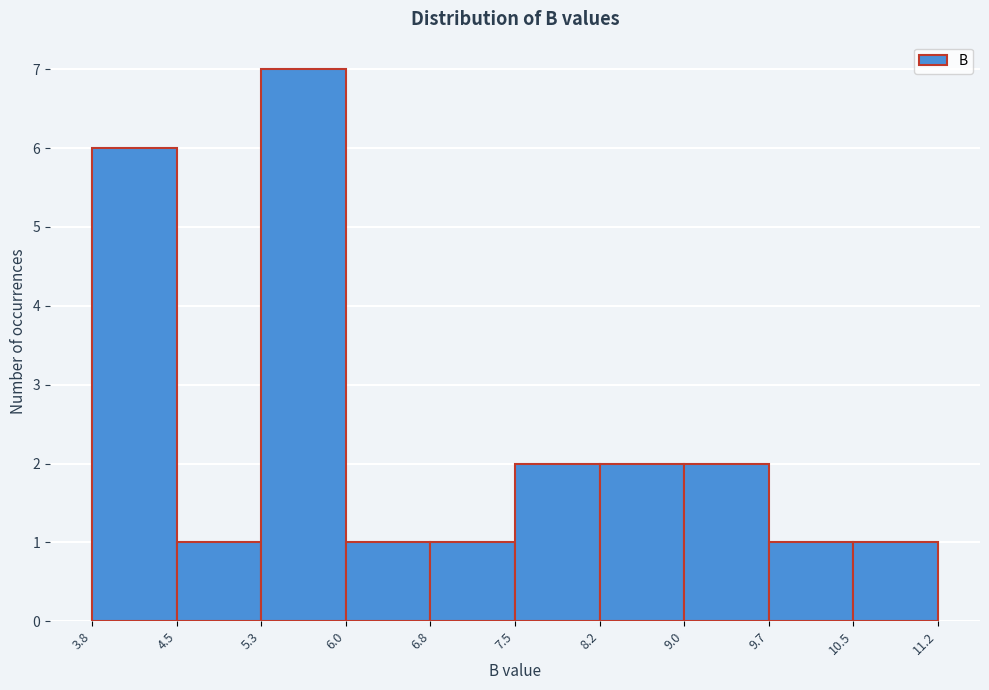

Reading left to right, transcribe this chart: for each bar, give the range it covers on the x-axis and its height. The values are not printed on the chart, so give them approximately, as read against the axis.

3.8 to 4.5: 6
4.5 to 5.3: 1
5.3 to 6.0: 7
6.0 to 6.8: 1
6.8 to 7.5: 1
7.5 to 8.2: 2
8.2 to 9.0: 2
9.0 to 9.7: 2
9.7 to 10.5: 1
10.5 to 11.2: 1